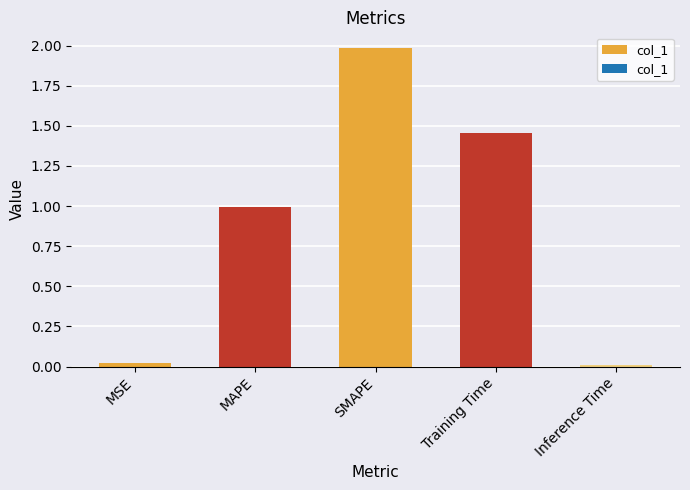

What is the label of the 3rd bar from the right?

SMAPE